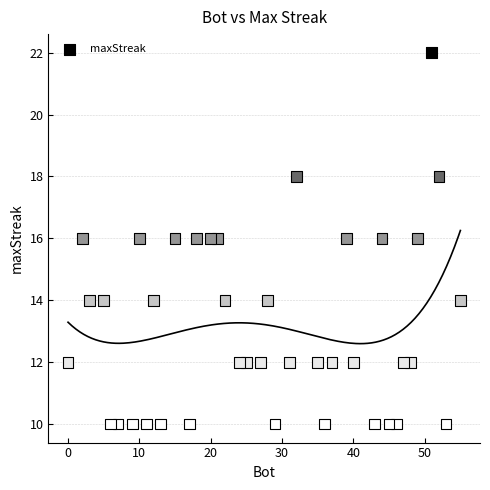

What is the range of Y values (max minus min)?

12